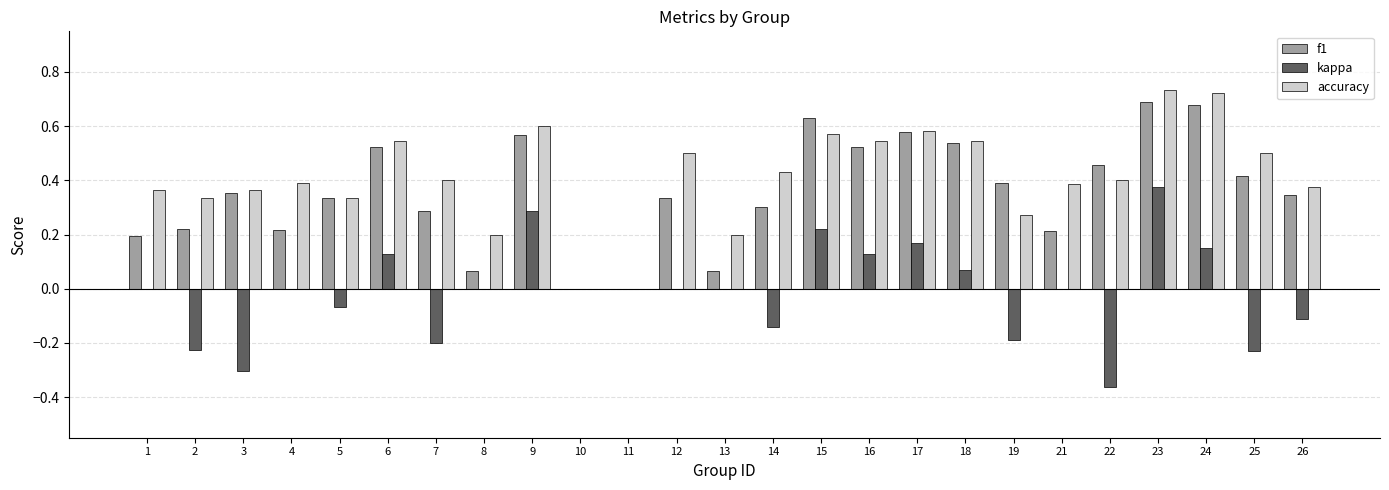

Is the value of kappa at 12 greater than the value of accuracy at 23?

No